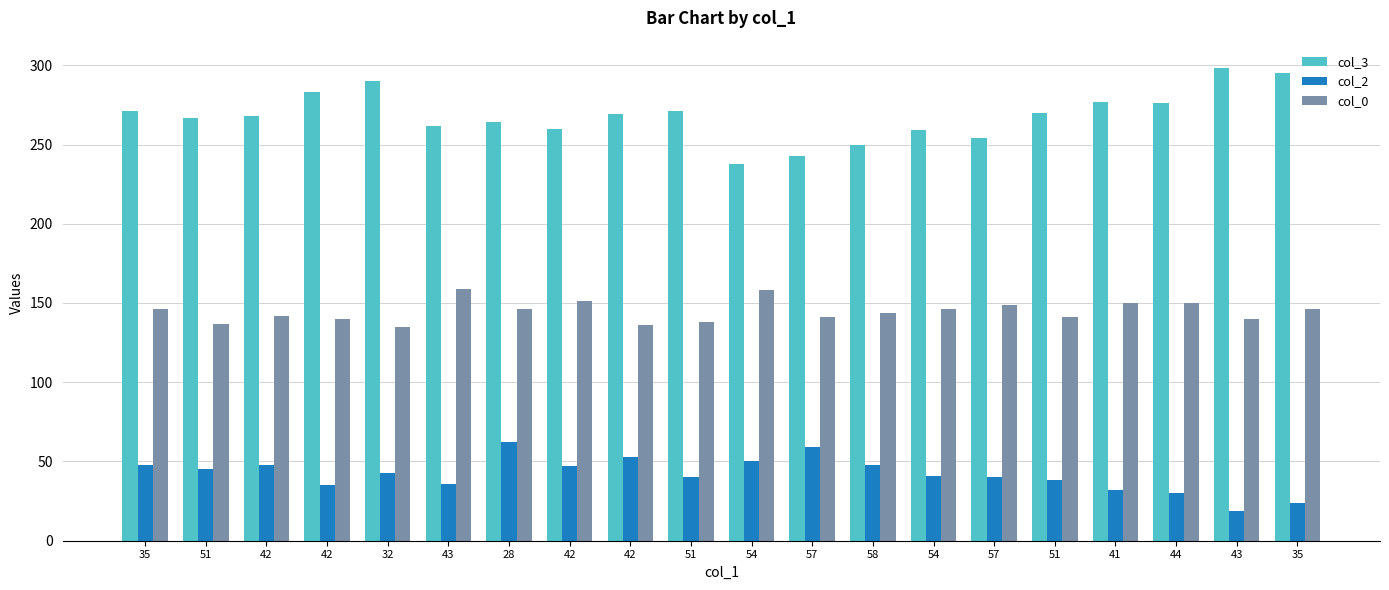

How many groups of bars are there?

20